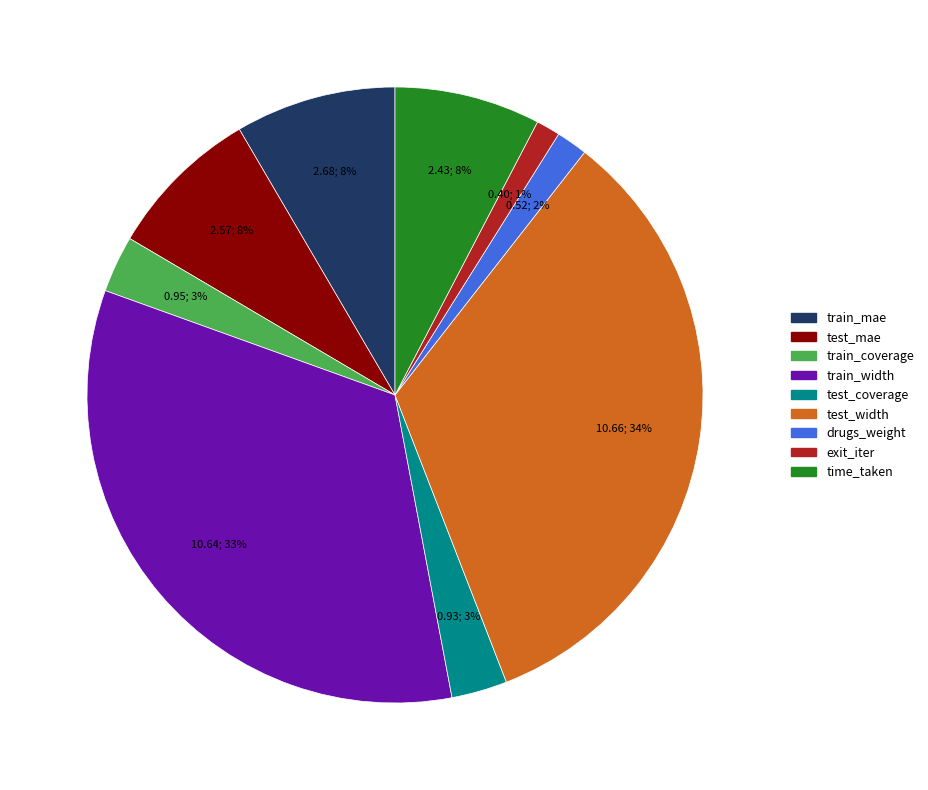

How many slices are in this pie chart?

9